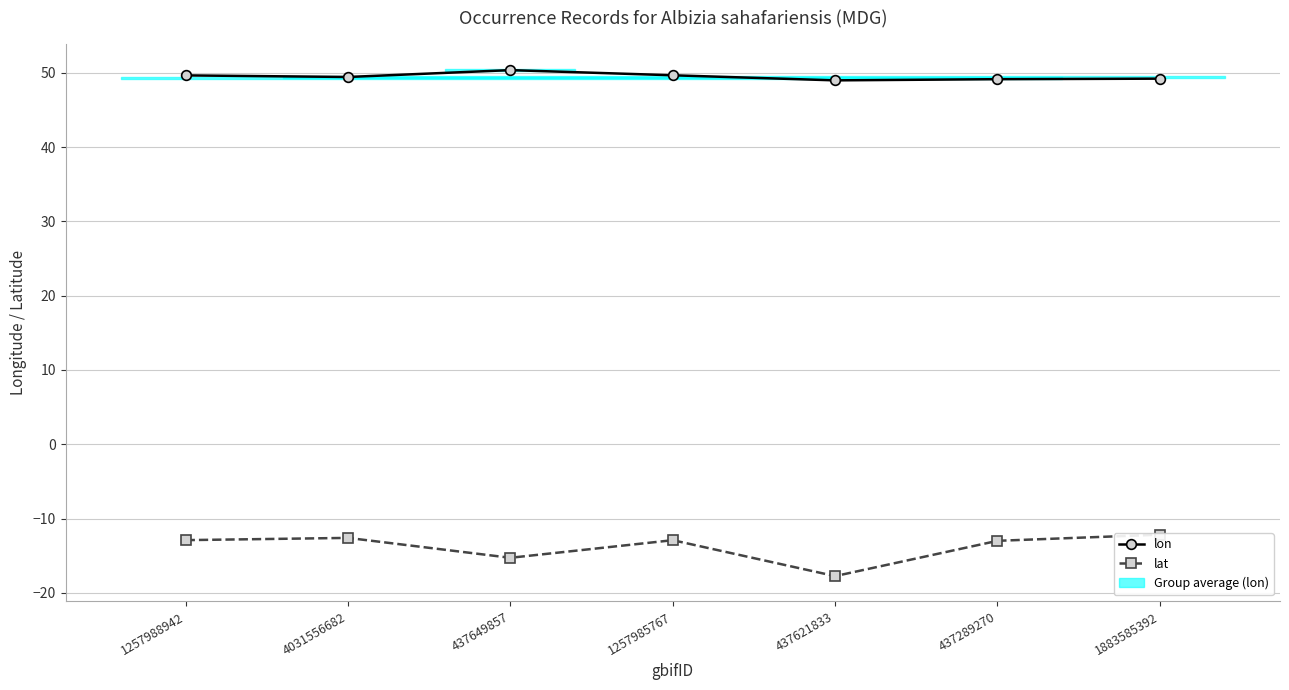

Reading right to left, extract all data points from this chart.

lon: 49.2	49.1	49.0	49.7	50.4	49.4	49.7
lat: -12.2	-13.0	-17.7	-12.9	-15.3	-12.6	-12.9